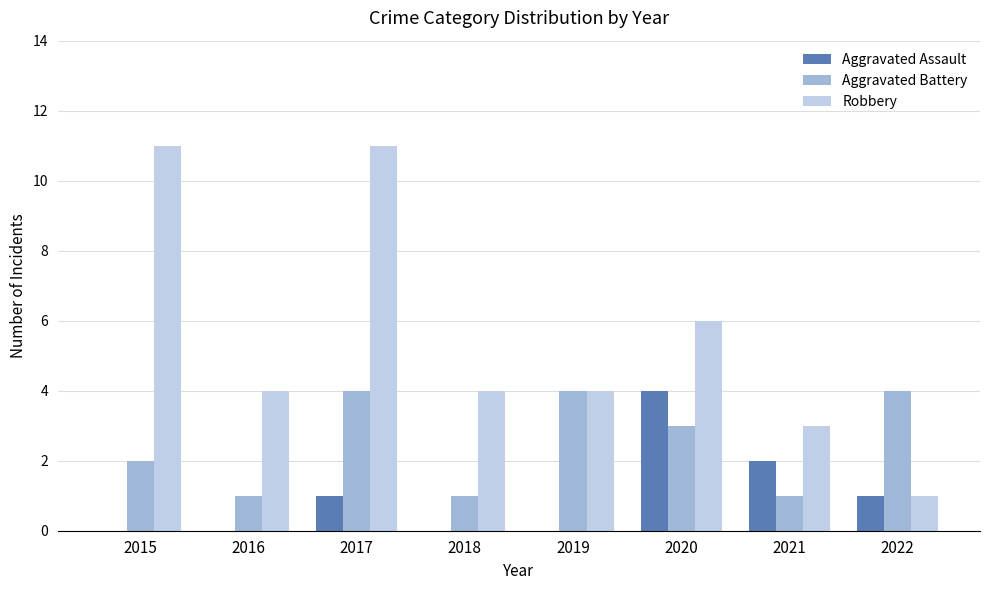

Count the number of data series in this chart.

3